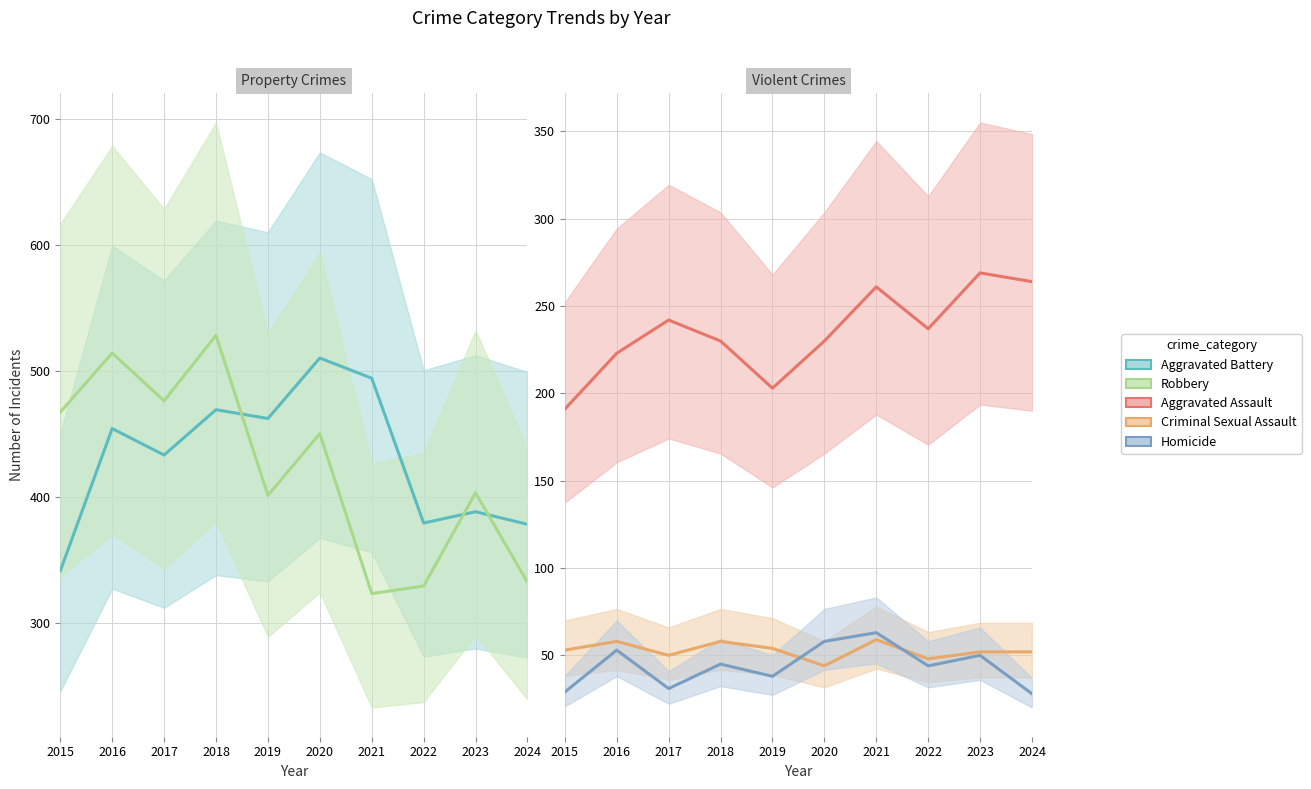

True or false: Aggravated Assault and Aggravated Battery cross at least once.

False